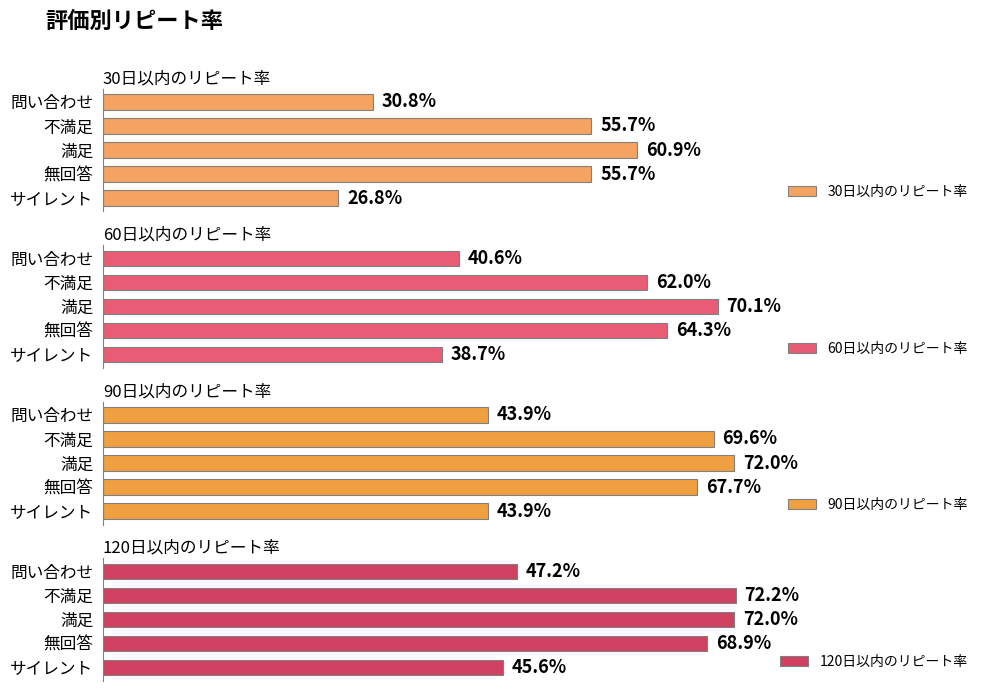

The 120日以内のリピート率 series shows 1.0 at 不満足. True or false?

False